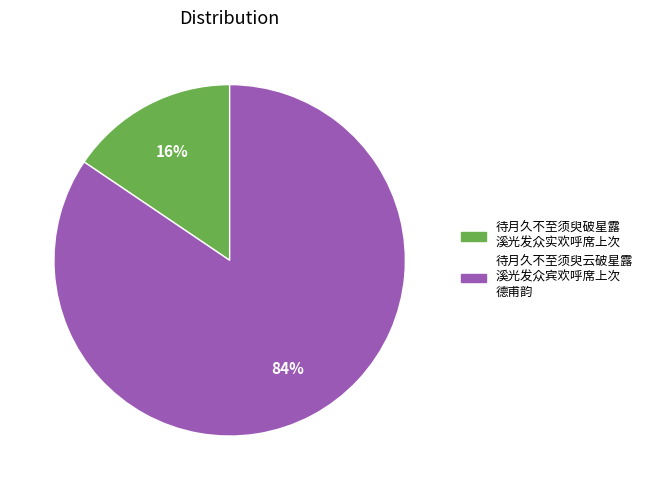

To the nearest percent, what is the average slice percentage?

50%